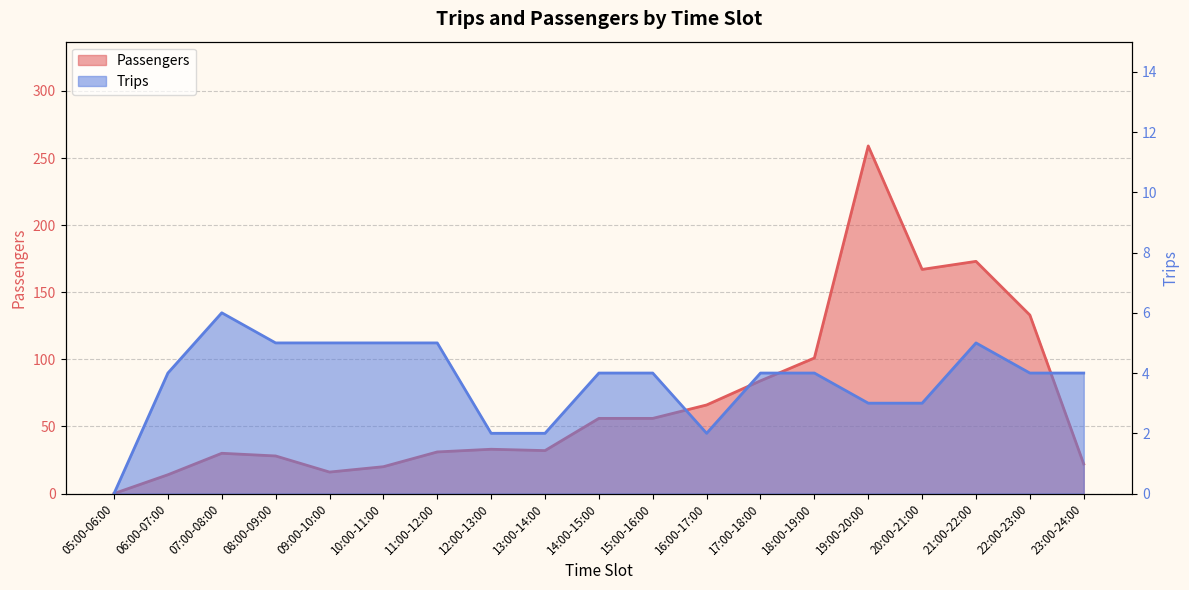

True or false: Passengers has more than 1 points higher than both neighbors.

True